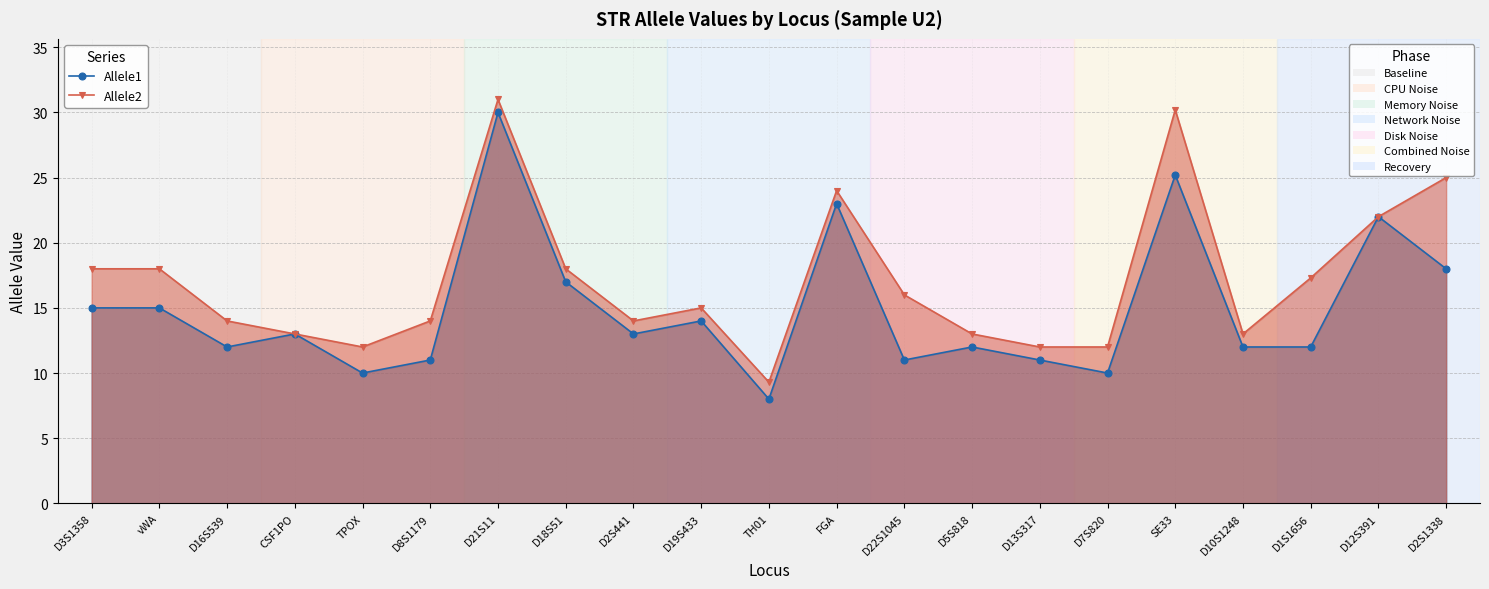

What is the greatest value displayed?

31.0